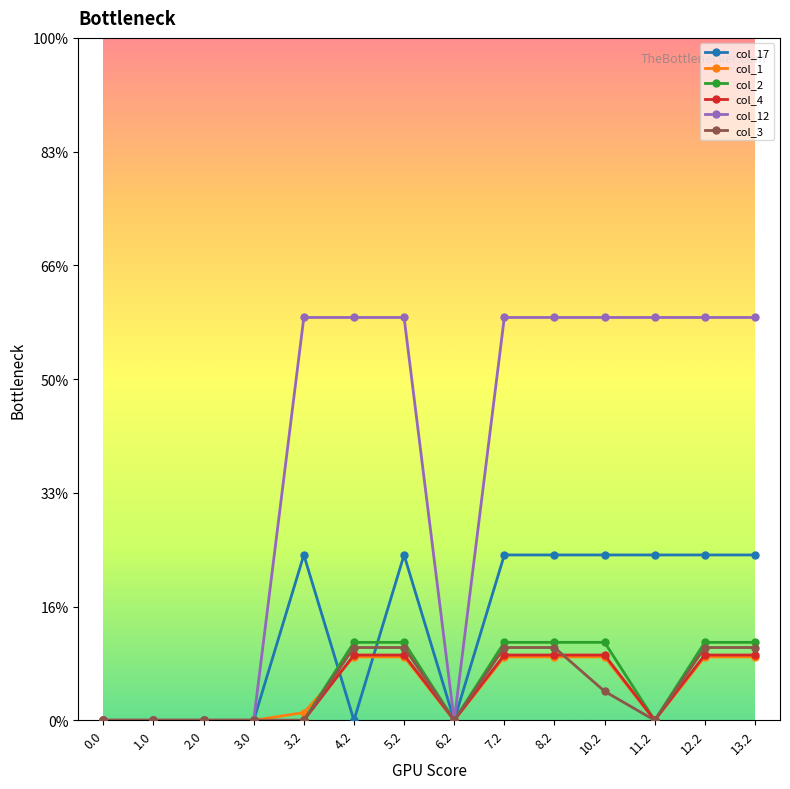

What are all the series names shown in the legend?

col_17, col_1, col_2, col_4, col_12, col_3